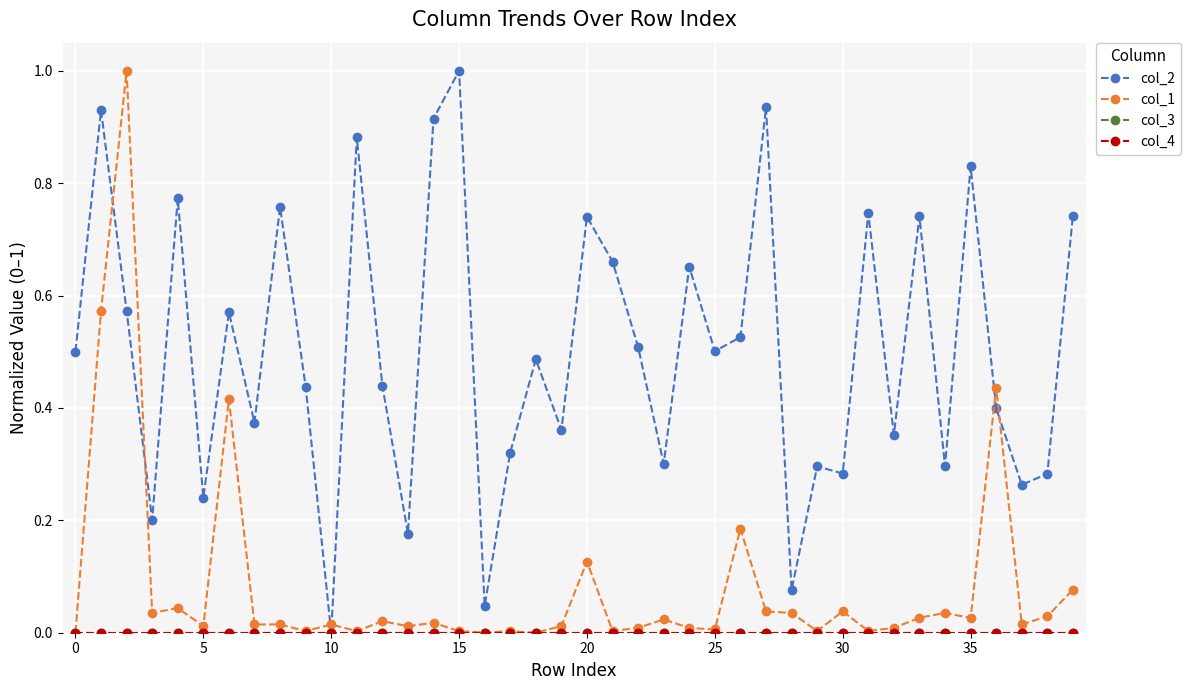

Rank the series by their maximum value, from lowest to highest.

col_3, col_4, col_2, col_1